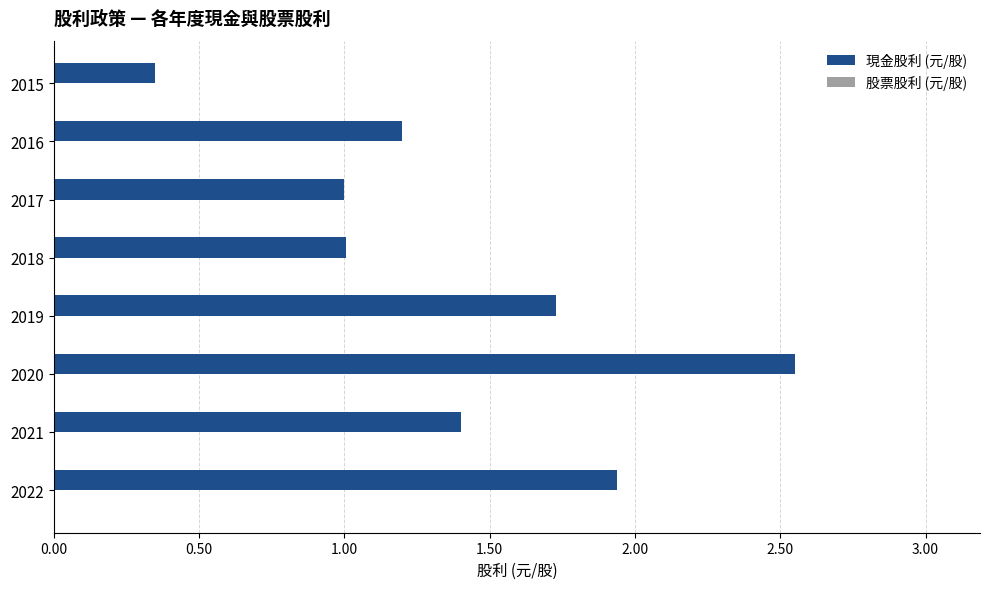

At which category does the chart reach its minimum across all series?

2015